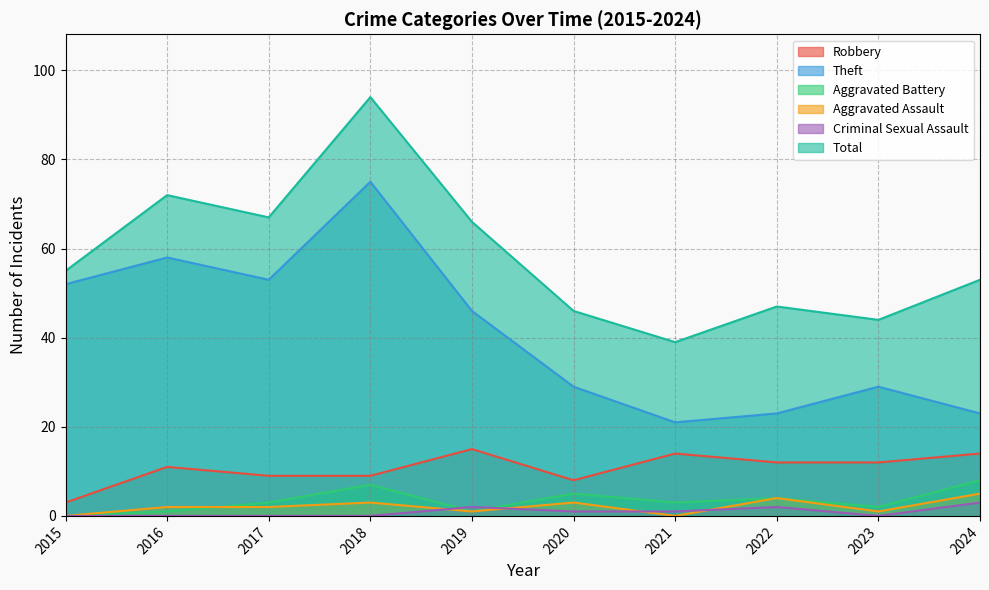

Reading right to left, transcribe all the data shown in this chart.

Robbery: 2024=14	2023=12	2022=12	2021=14	2020=8	2019=15	2018=9	2017=9	2016=11	2015=3
Theft: 2024=23	2023=29	2022=23	2021=21	2020=29	2019=46	2018=75	2017=53	2016=58	2015=52
Aggravated Battery: 2024=8	2023=2	2022=4	2021=3	2020=5	2019=1	2018=7	2017=3	2016=1	2015=0
Aggravated Assault: 2024=5	2023=1	2022=4	2021=0	2020=3	2019=1	2018=3	2017=2	2016=2	2015=0
Criminal Sexual Assault: 2024=3	2023=0	2022=2	2021=1	2020=1	2019=2	2018=0	2017=0	2016=0	2015=0
Total: 2024=53	2023=44	2022=47	2021=39	2020=46	2019=66	2018=94	2017=67	2016=72	2015=55